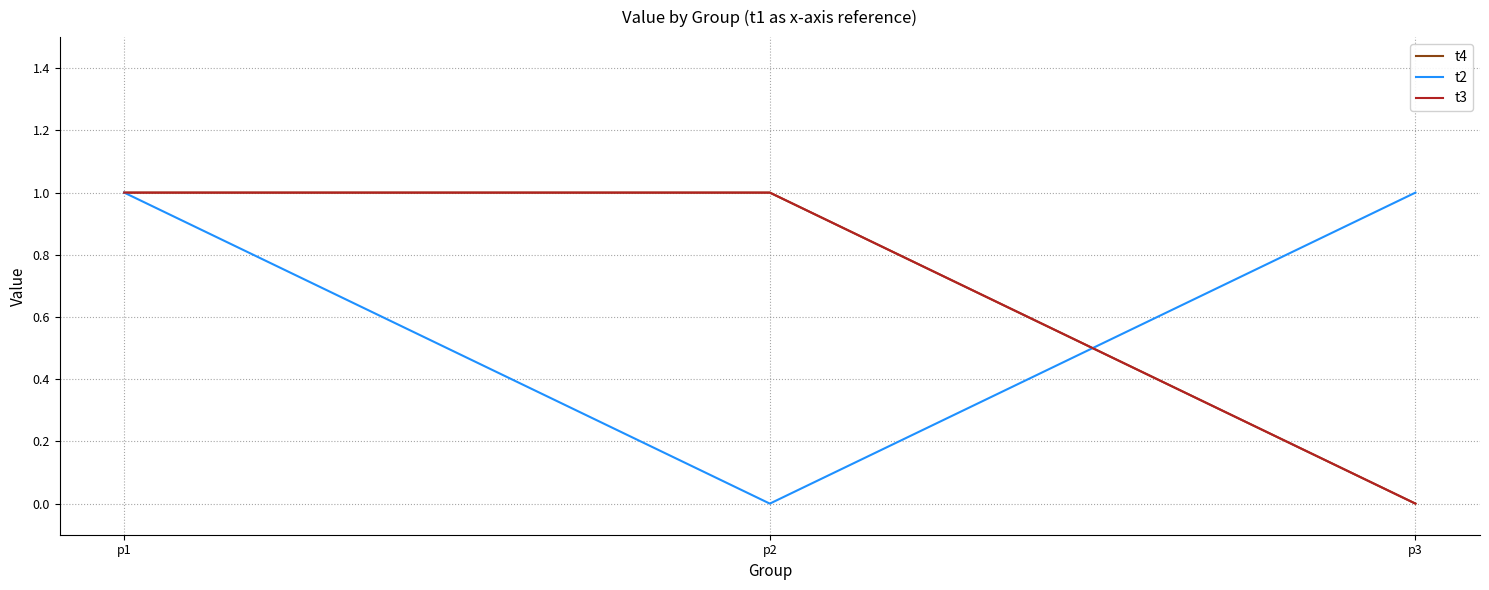

Does the chart display data point markers on the line(s)?

No